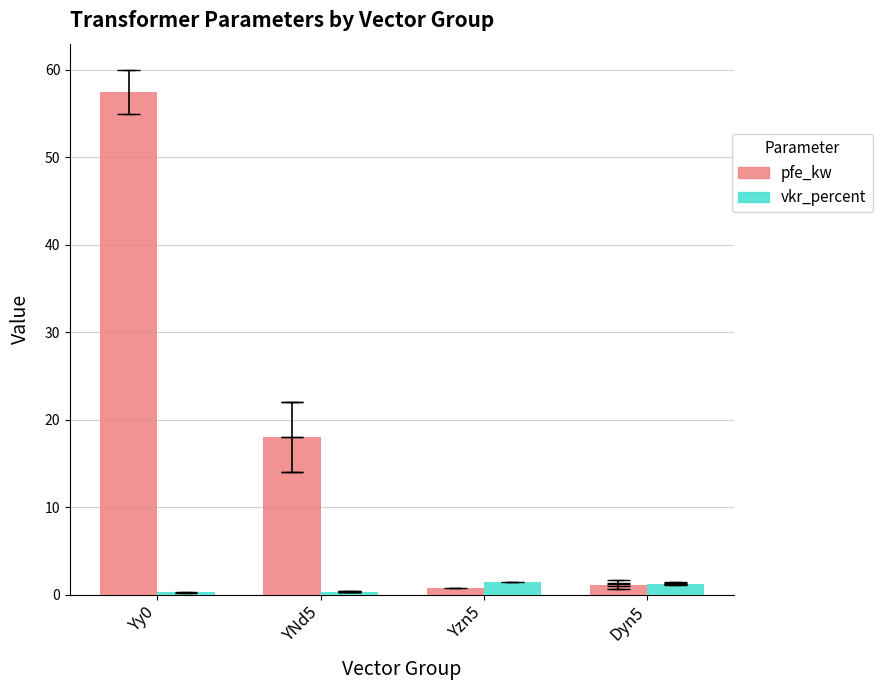

What is the maximum value shown in the chart?

57.5